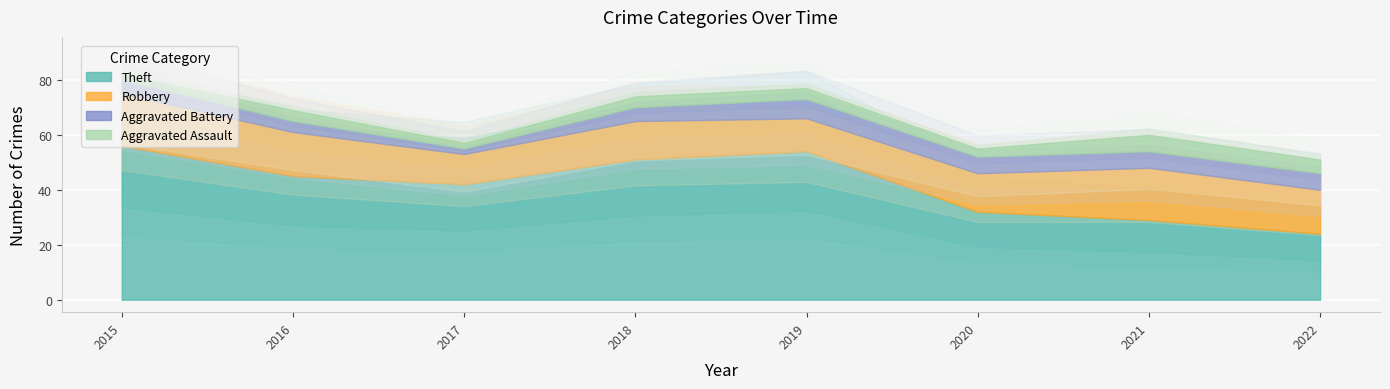

Where is the first local maximum for Theft?

2019